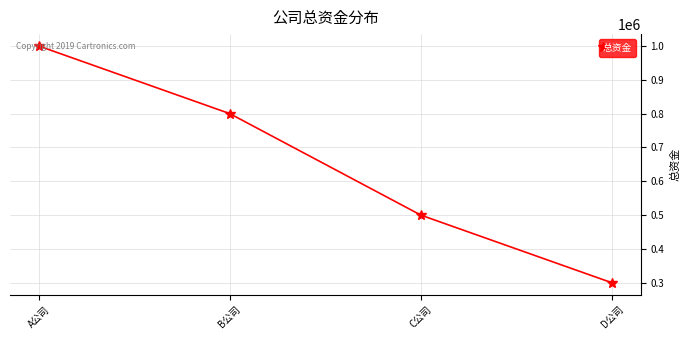

How many data points does each series have?

4